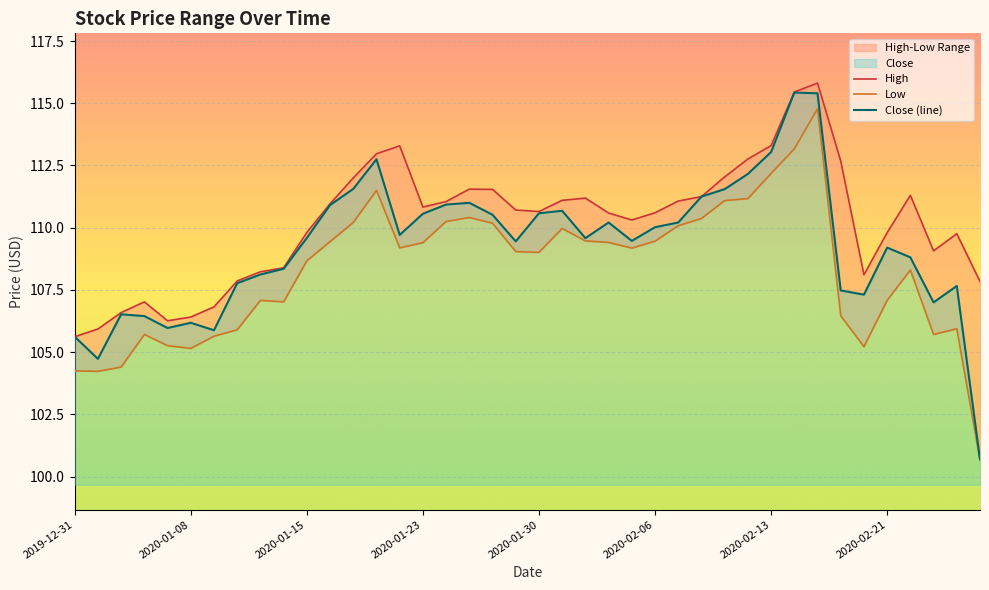

Where is the first local maximum for Close?

2020-01-03